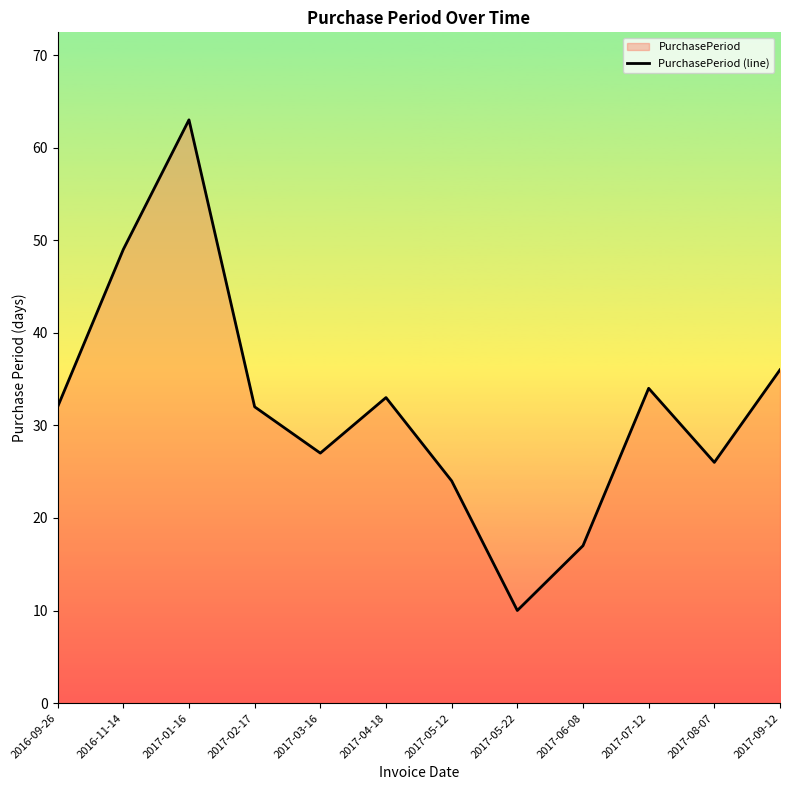

What is the sum of all values?

383